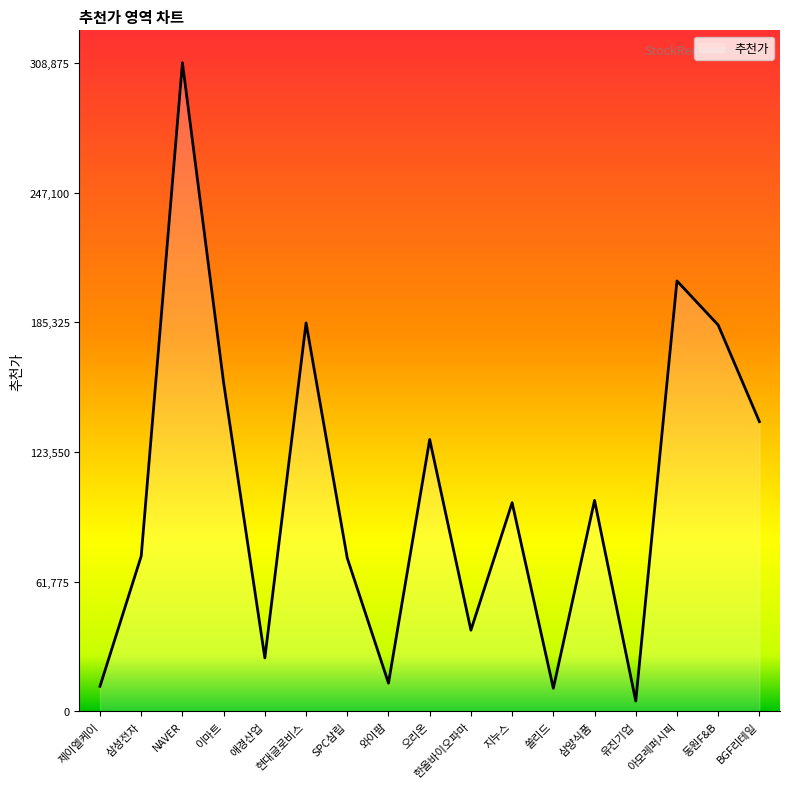

What is the difference between the maximum and minimum values?

303915